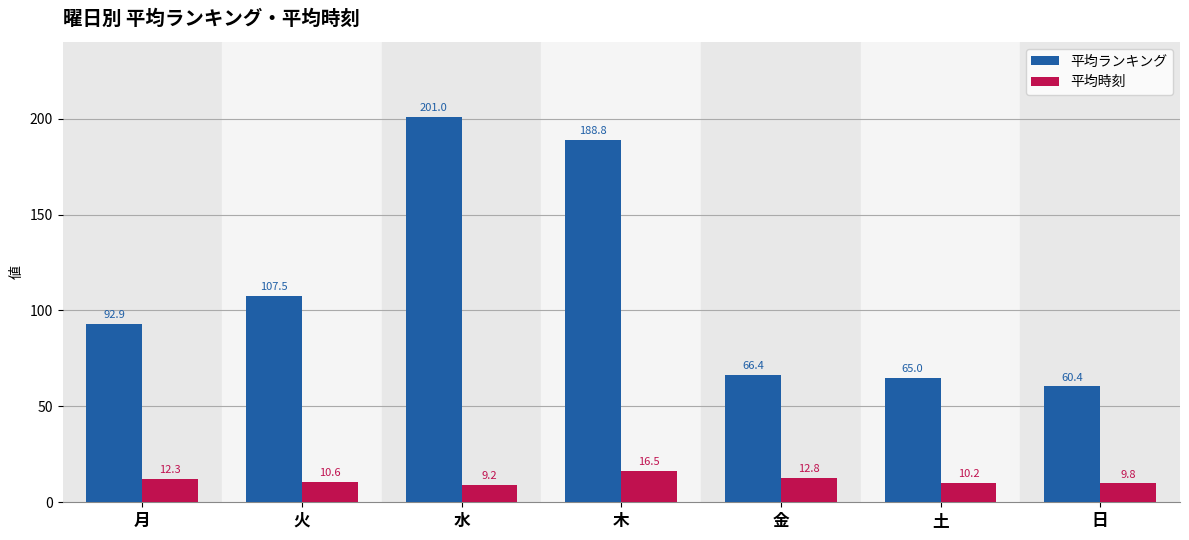

What is the difference between the maximum and second lowest values in the 平均ランキング series?

136.0